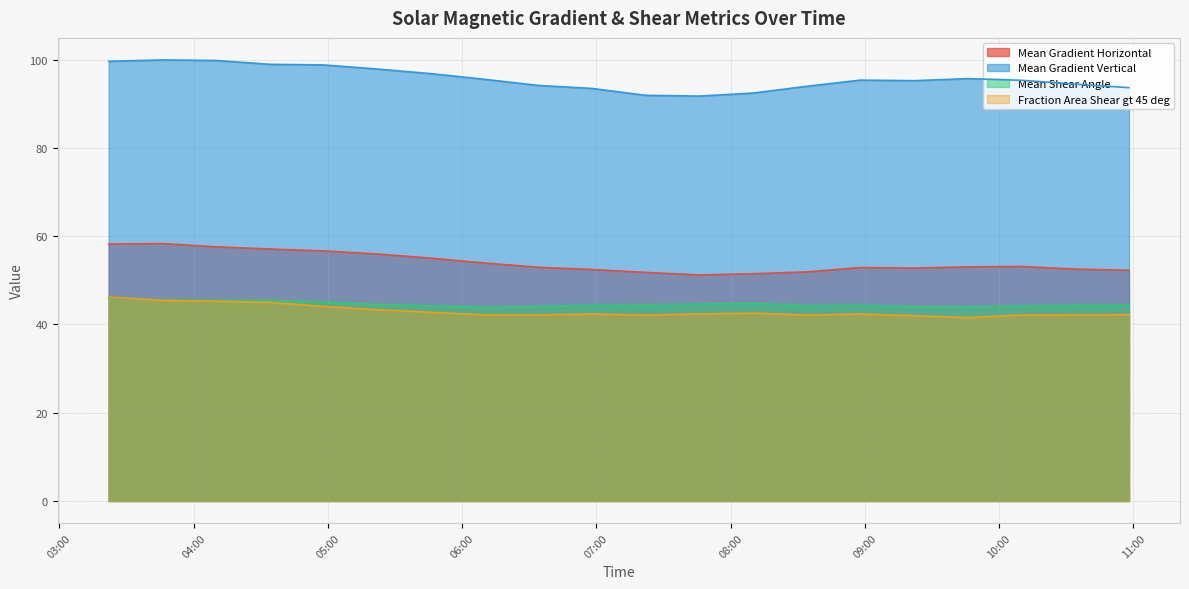

In Mean Gradient Horizontal, how many points are higher than both neighbors (excluding endpoints)?

3